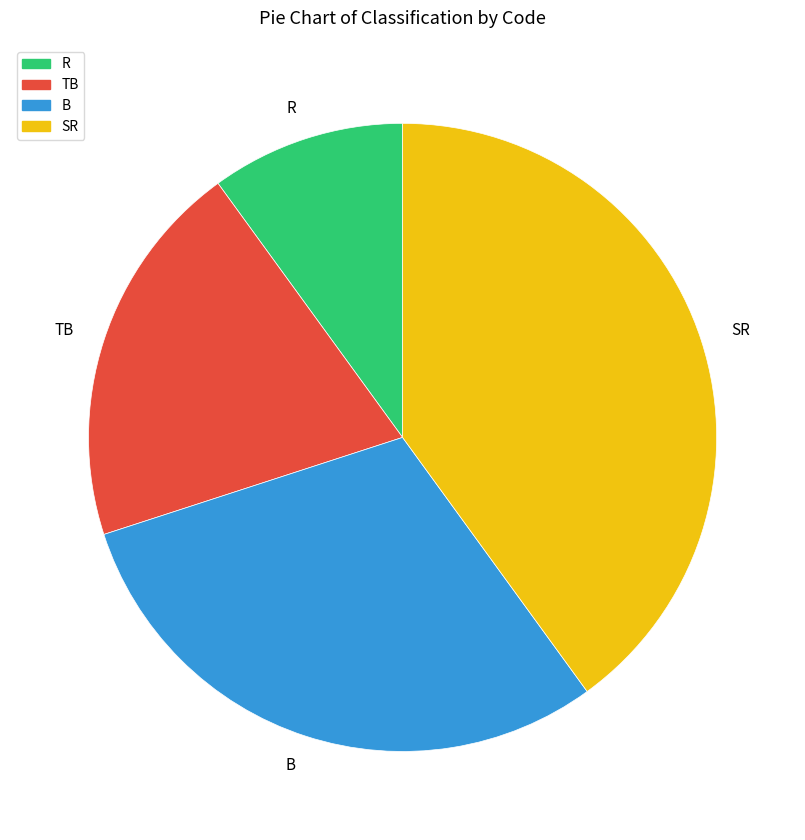

Is there a majority slice in this chart?

No